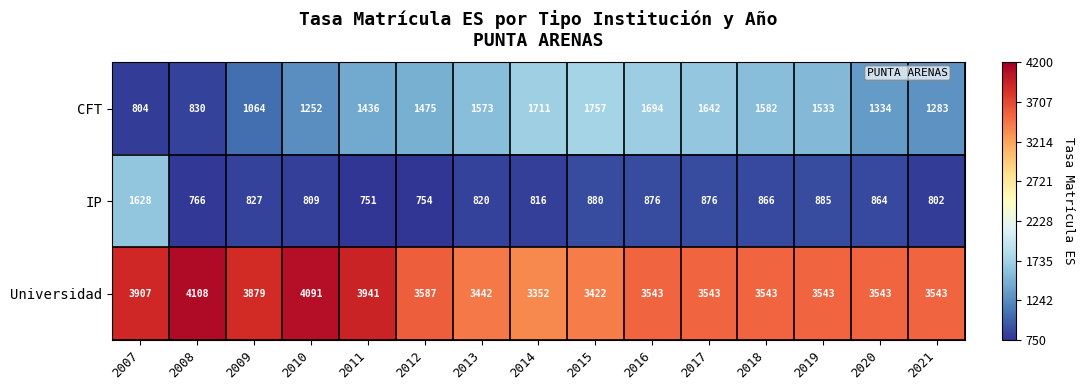

At how many categories does at least one series exceed 1499?

15